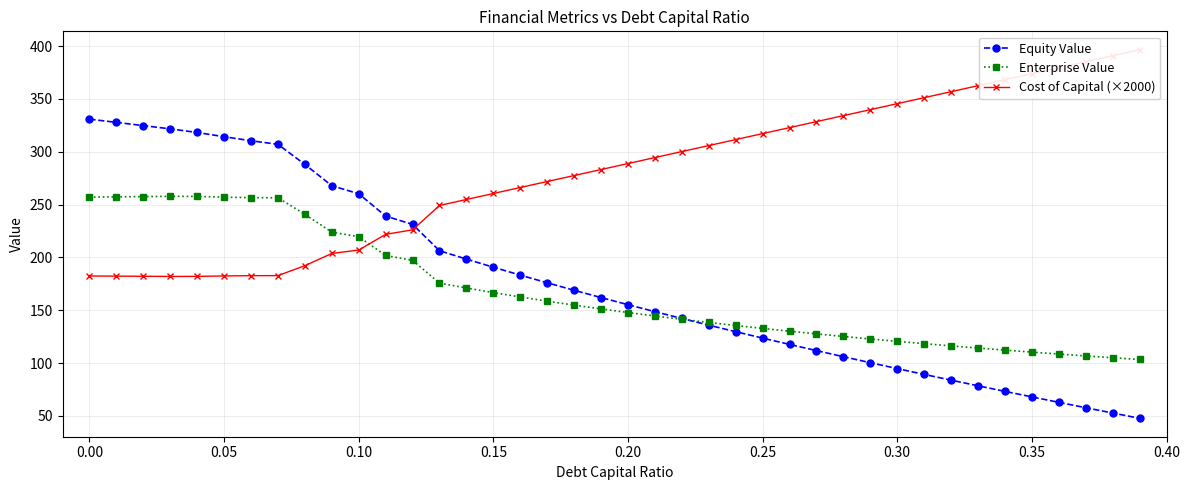

How many lines are shown in the chart?

3